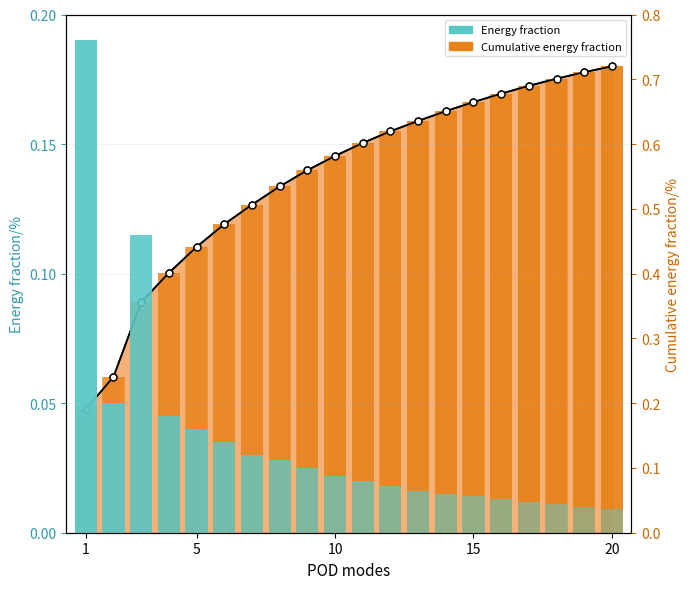

List the series in order of their overall mean, highest first.

Cumulative line, Energy fraction